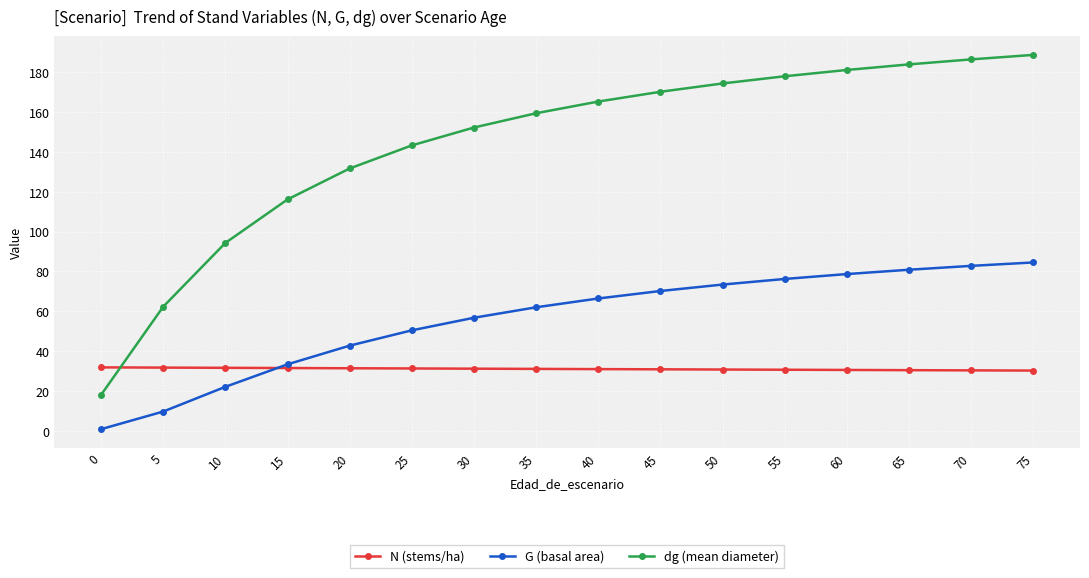

Rank the series by their maximum value, from highest to lowest.

dg (mean diameter), G (basal area), N (stems/ha)